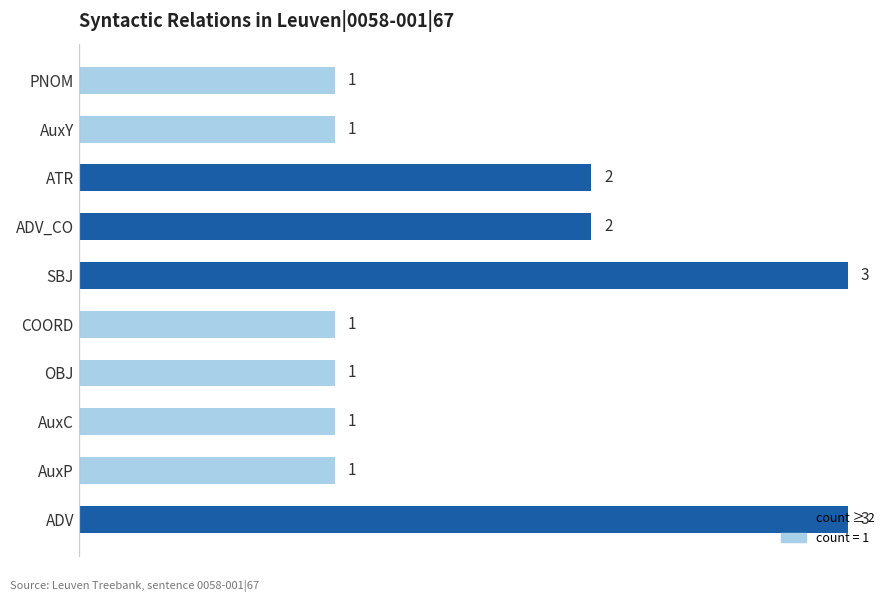

Is it true that the value at AuxP is 1?

True